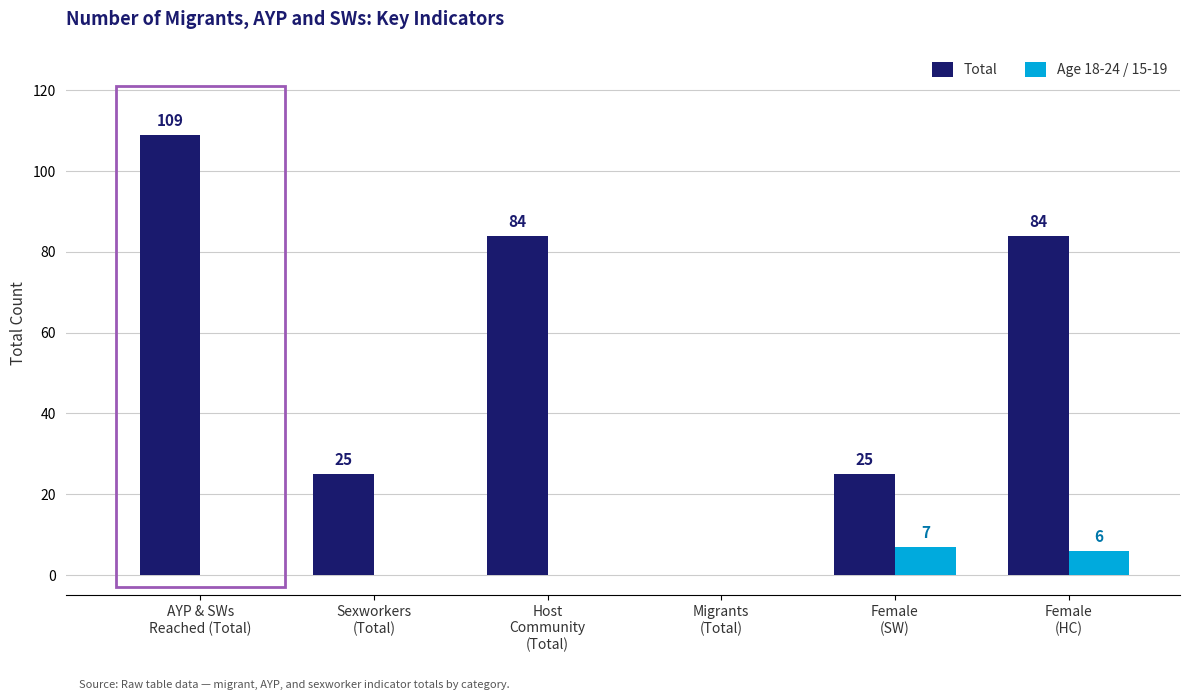

What are all the series names shown in the legend?

Total, Age 18-24 / 15-19